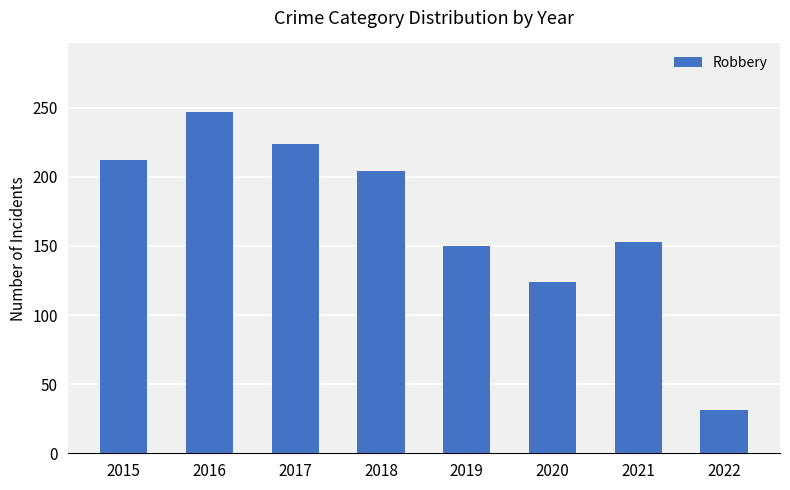

How many data points are less than 204?

4